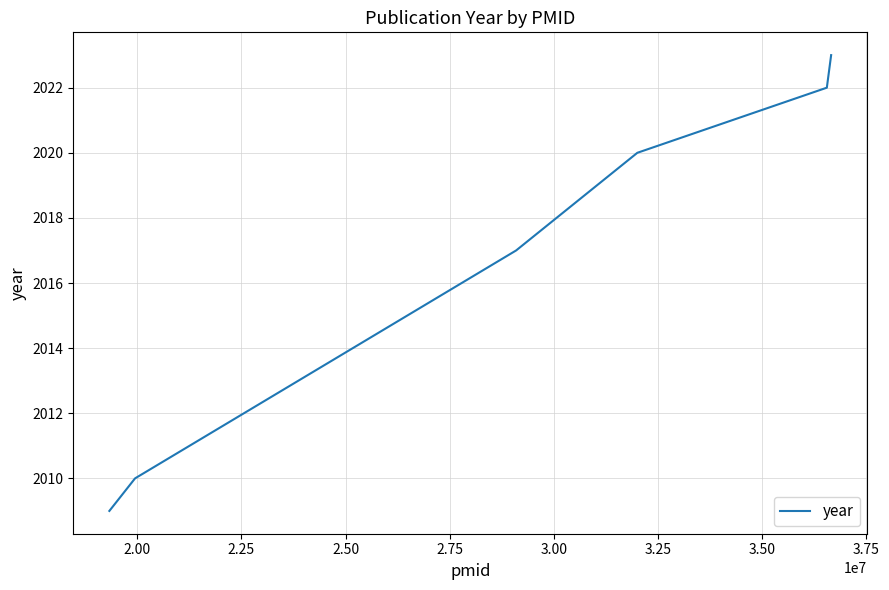

True or false: the data has more than 0 interior local peaks.

False